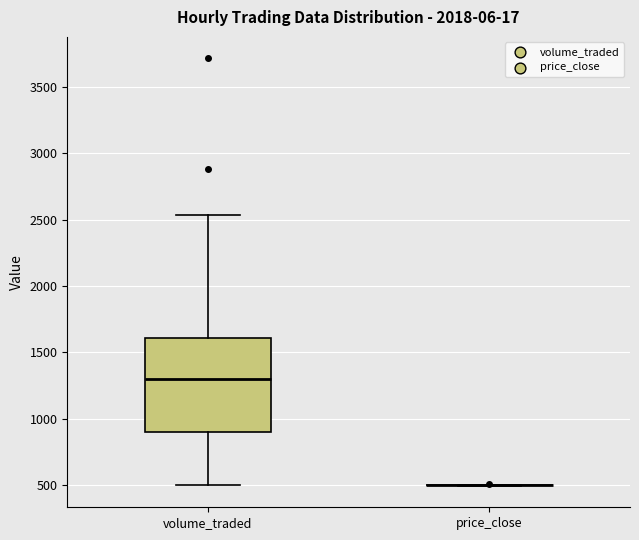

Which box is the tallest, from its lower edge to its upper edge?

volume_traded